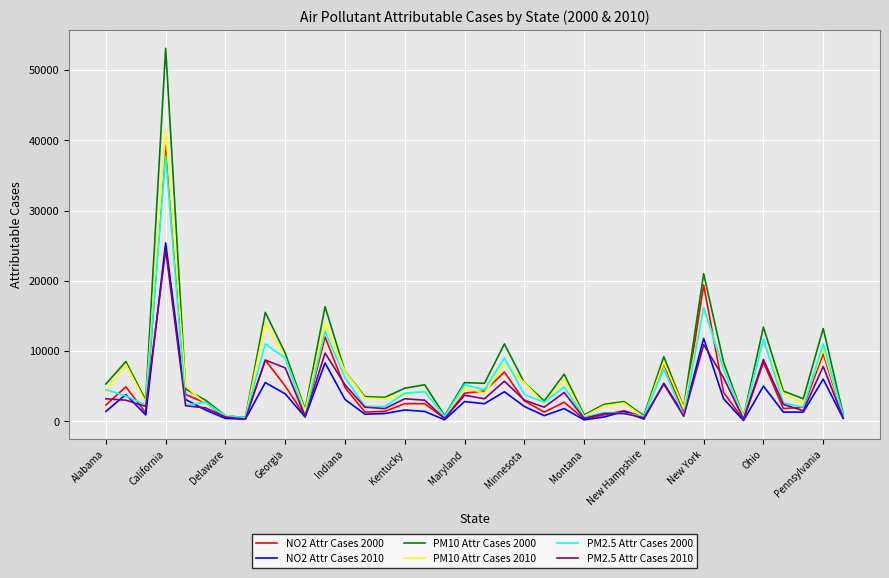

What are all the series names shown in the legend?

NO2 Attr Cases 2000, NO2 Attr Cases 2010, PM10 Attr Cases 2000, PM10 Attr Cases 2010, PM2.5 Attr Cases 2000, PM2.5 Attr Cases 2010